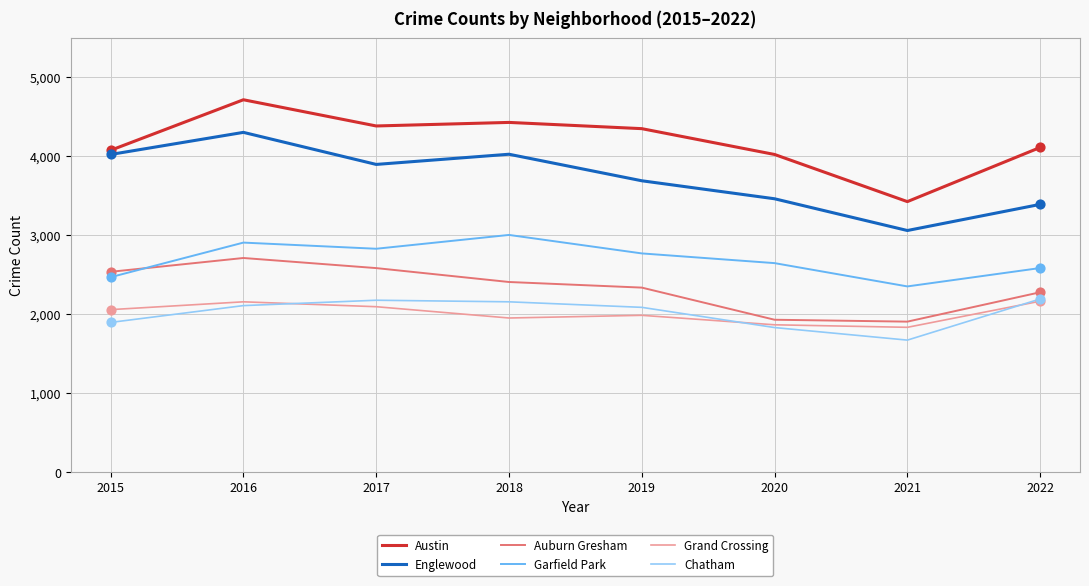

Which series has the largest range (max minus min)?

Austin